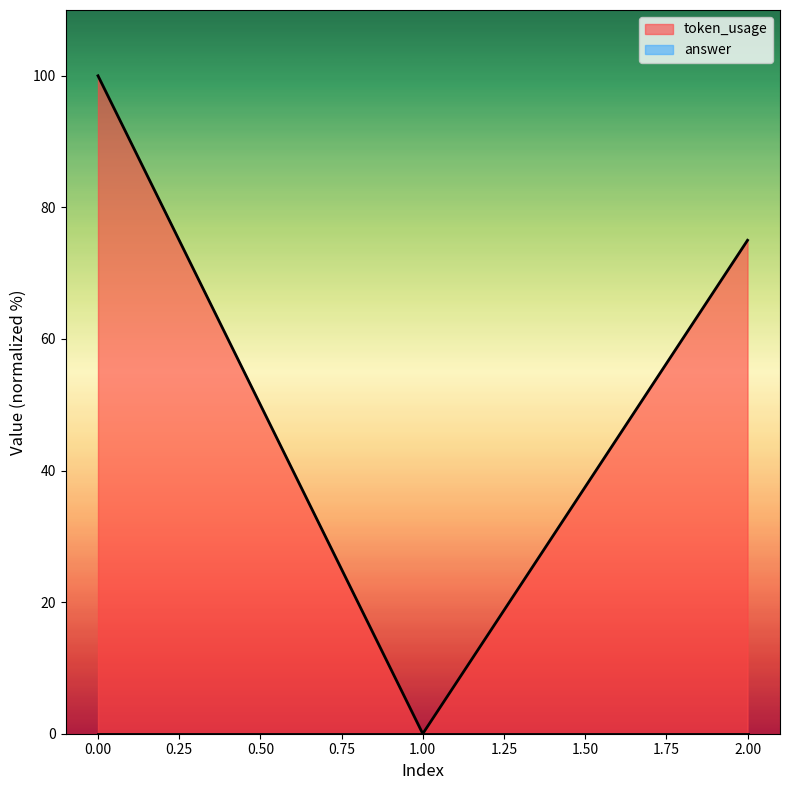

Reading left to right, list all the values displayed in this chart.

0=100.0	1=0.0	2=75.0